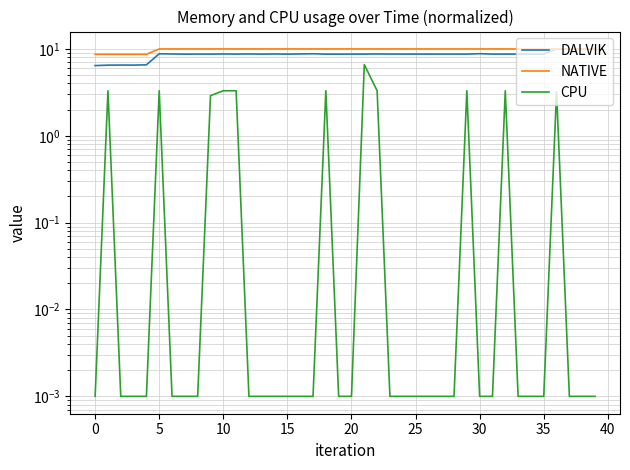

Is the value of DALVIK at 45 greater than the value of CPU at 29?

Yes